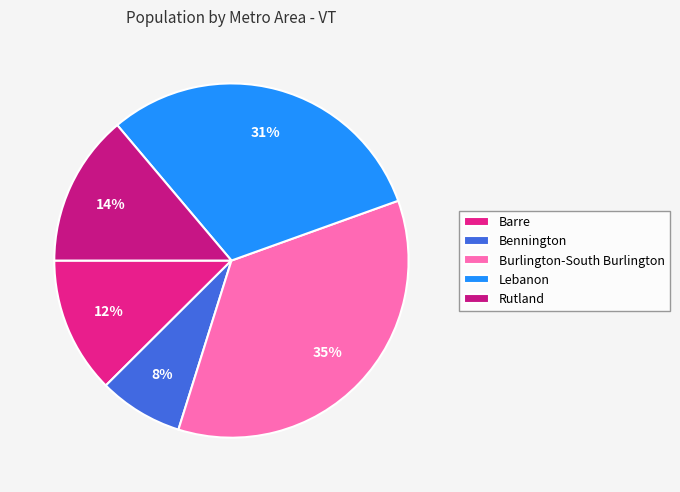

What is the largest slice in the pie chart?

Burlington-South Burlington